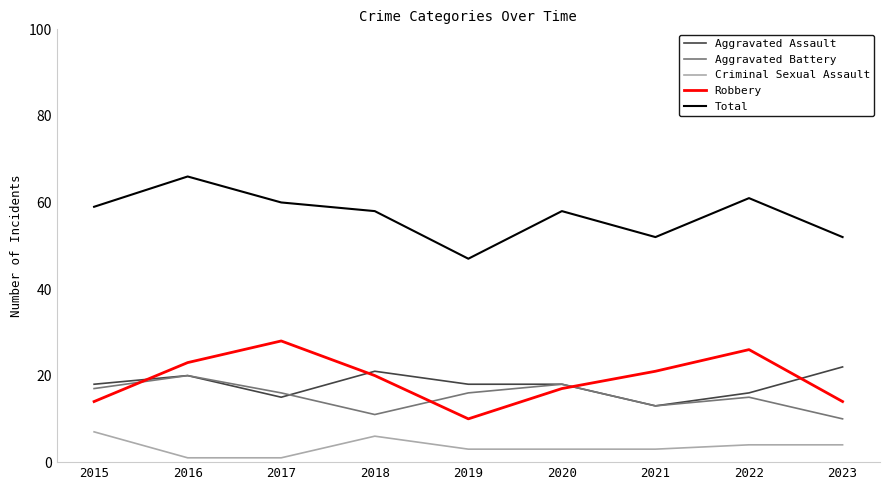

The value of Aggravated Battery at 2018 is 17. True or false?

False